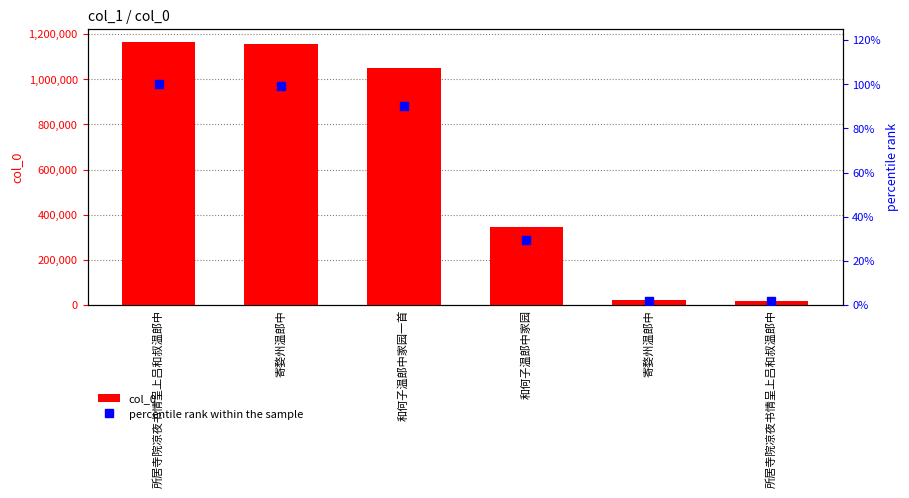

What is the approximate value of col_0 at 所居寺院凉夜书情呈上吕和叔温郎中?

20151.0